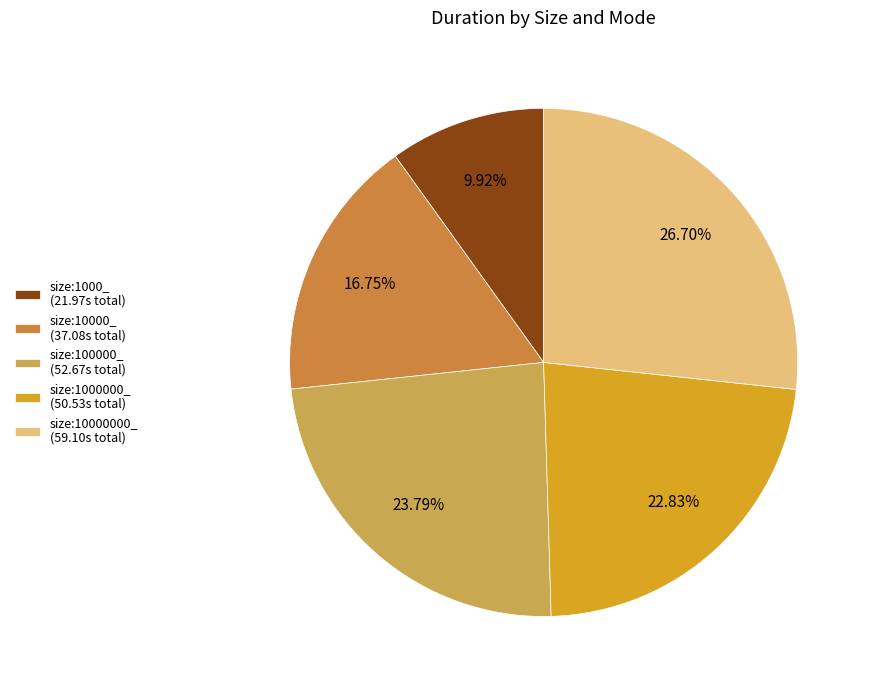

Does any single category account for the majority?

No